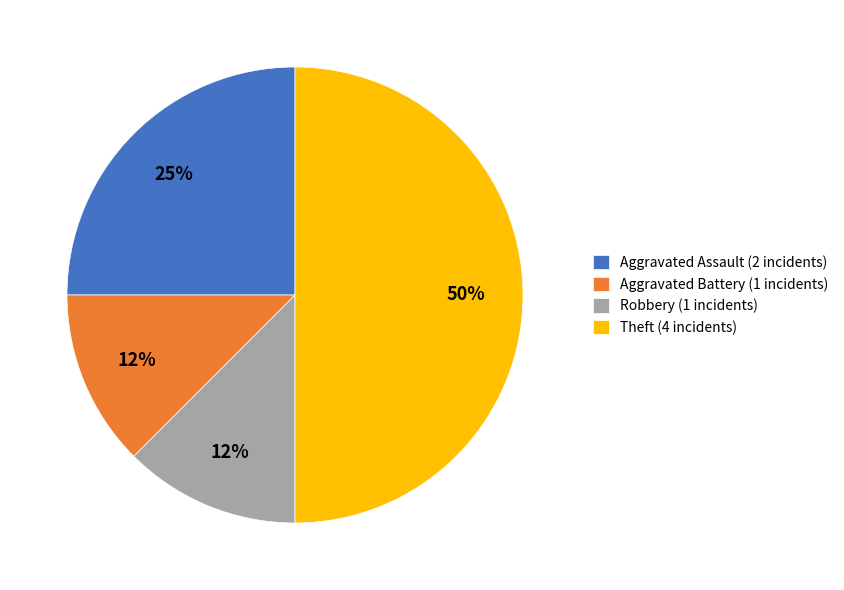

Does Aggravated Assault account for over 50% of the chart?

No